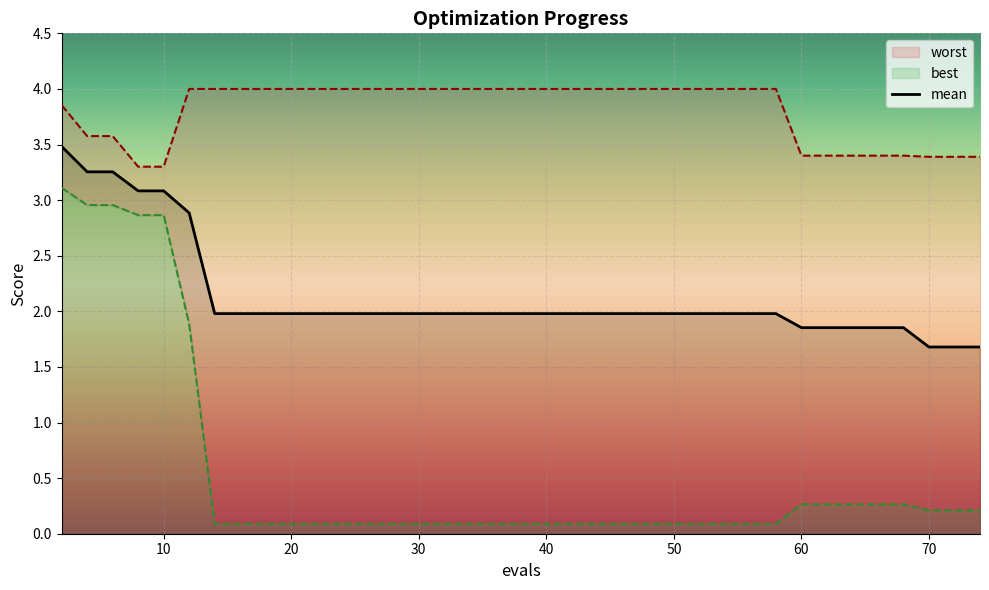

What is the highest value of the mean series?

3.5